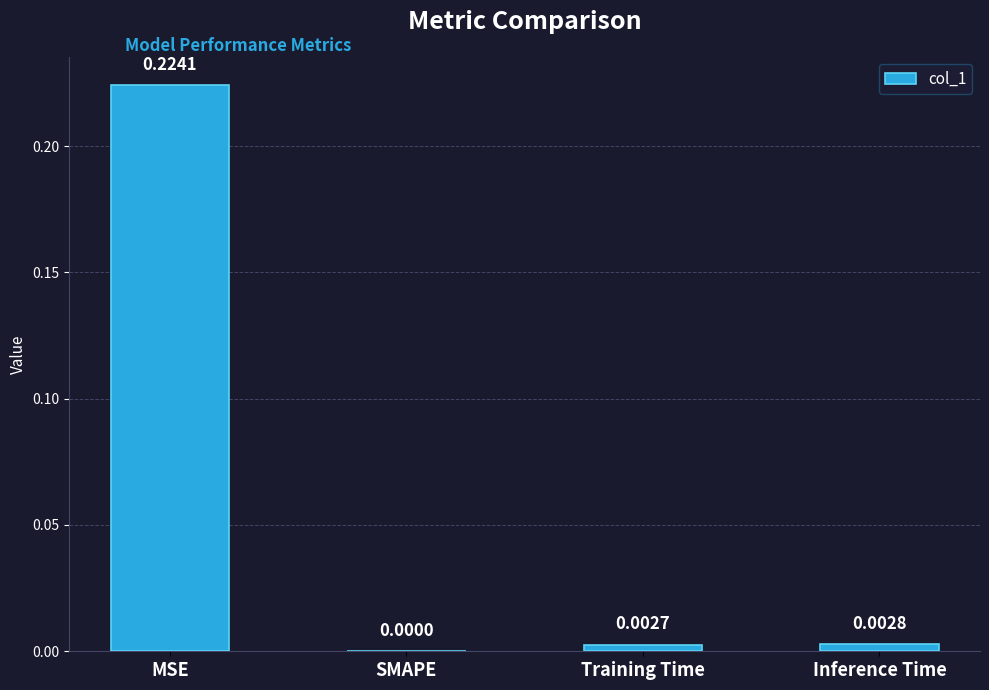

Between Inference Time and Training Time, which is larger?

Inference Time